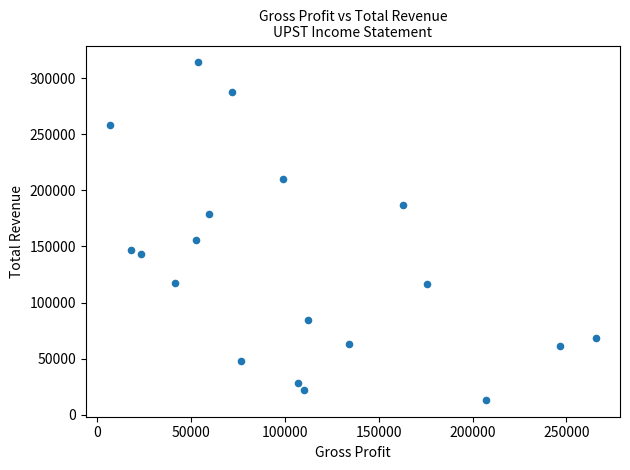

What Y value in the scatter plot is closest to 163650?

155600